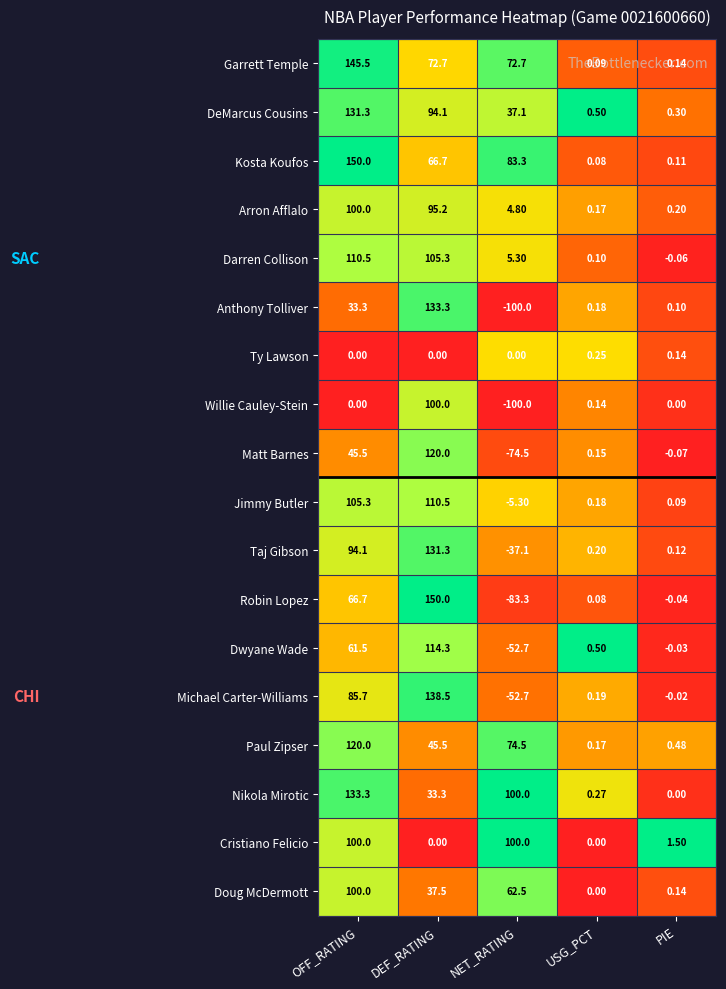

At which category does the chart reach its minimum across all series?

NET_RATING